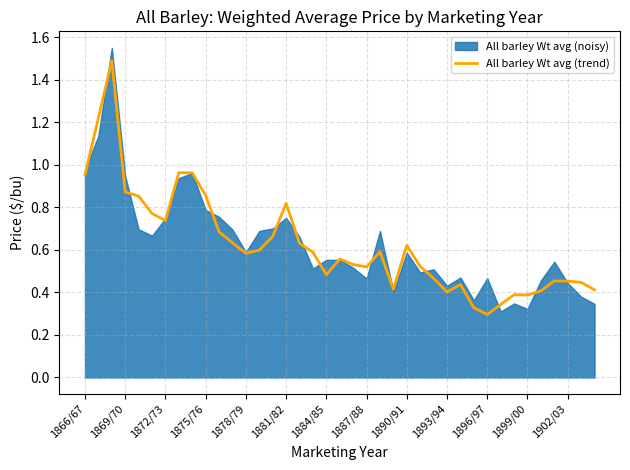

Is it true that All barley Wt avg (trend) equals 0.5 at 1884/85?

True